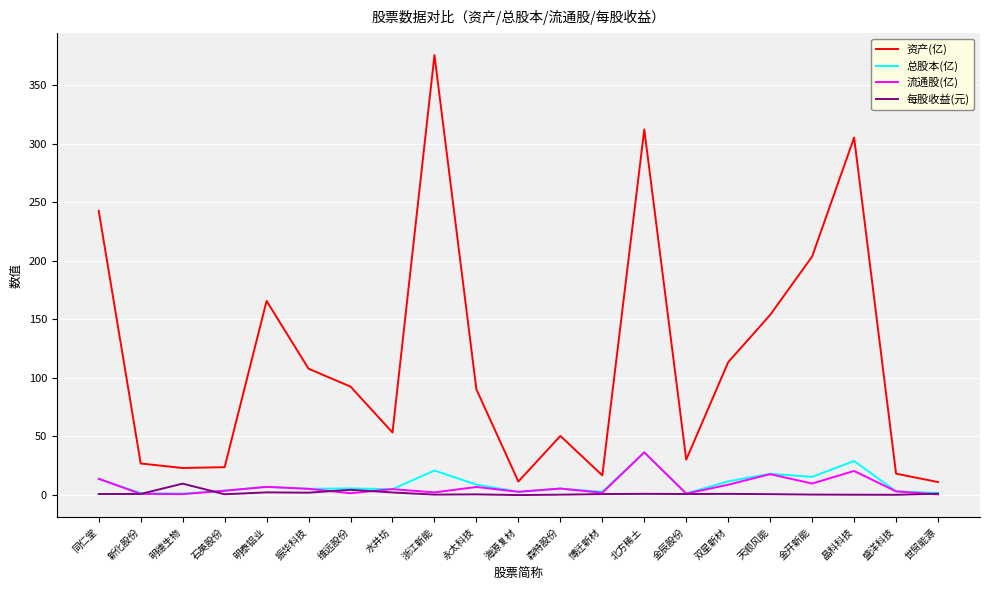

The value of 总股本(亿) at 新化股份 is 1.4. True or false?

True